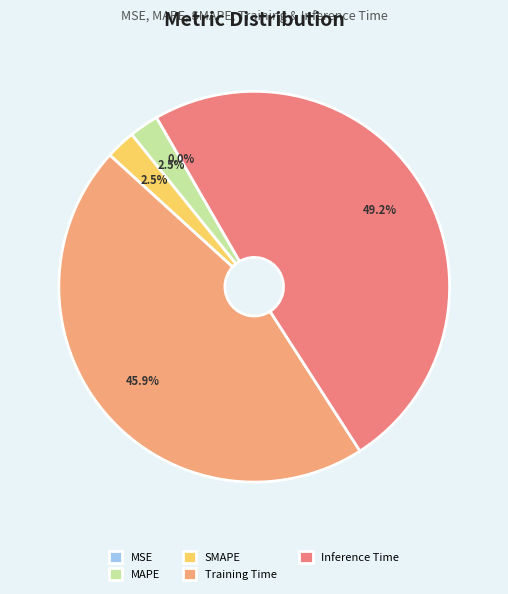

Is it true that MSE is 7% of the pie?

False